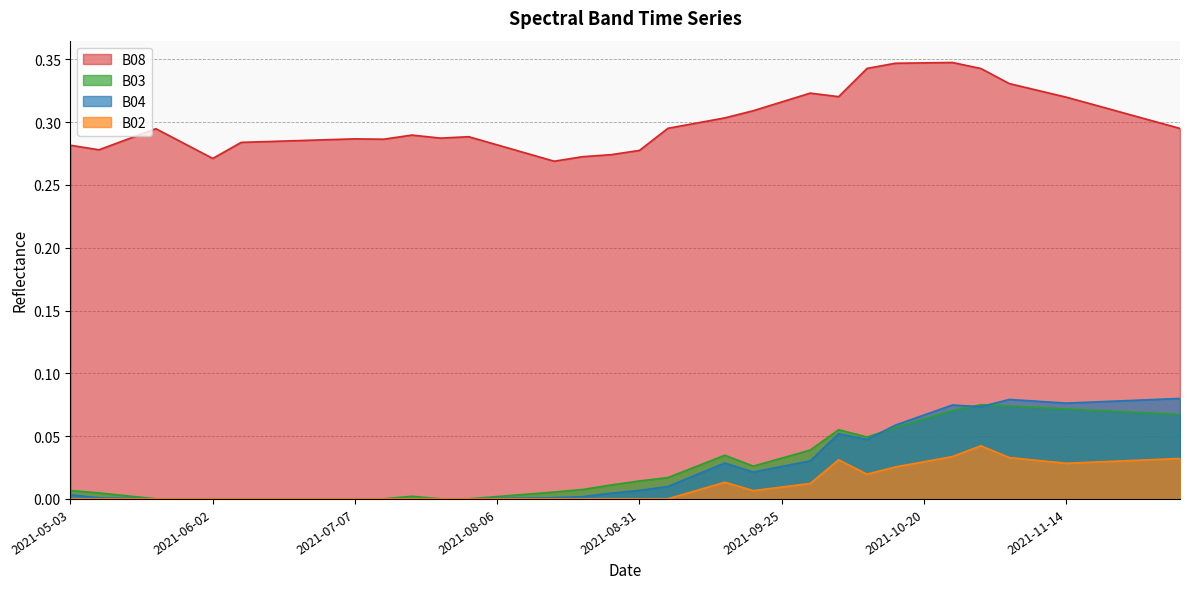

What is the difference between the maximum and minimum values in the B03 series?

0.1